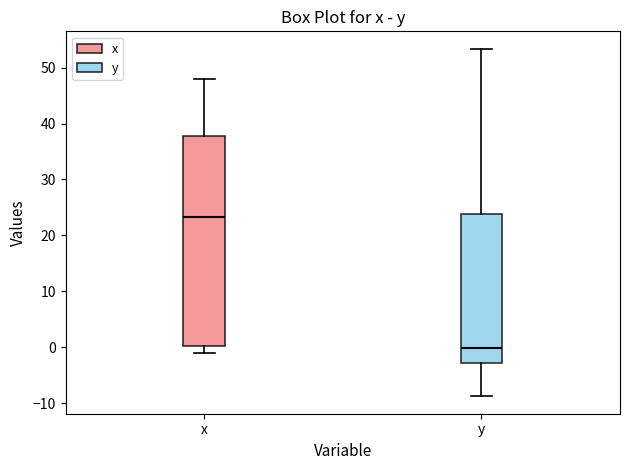

Reading left to right, read every box against the y-axis: the position of its median line, the range the box covers, and the ends of its whiskers. The values are not printed on the chart, so give them approximately, as read against the axis.

x: median 23, box 0 to 38, whiskers -1 to 48
y: median 0, box -3 to 24, whiskers -9 to 53